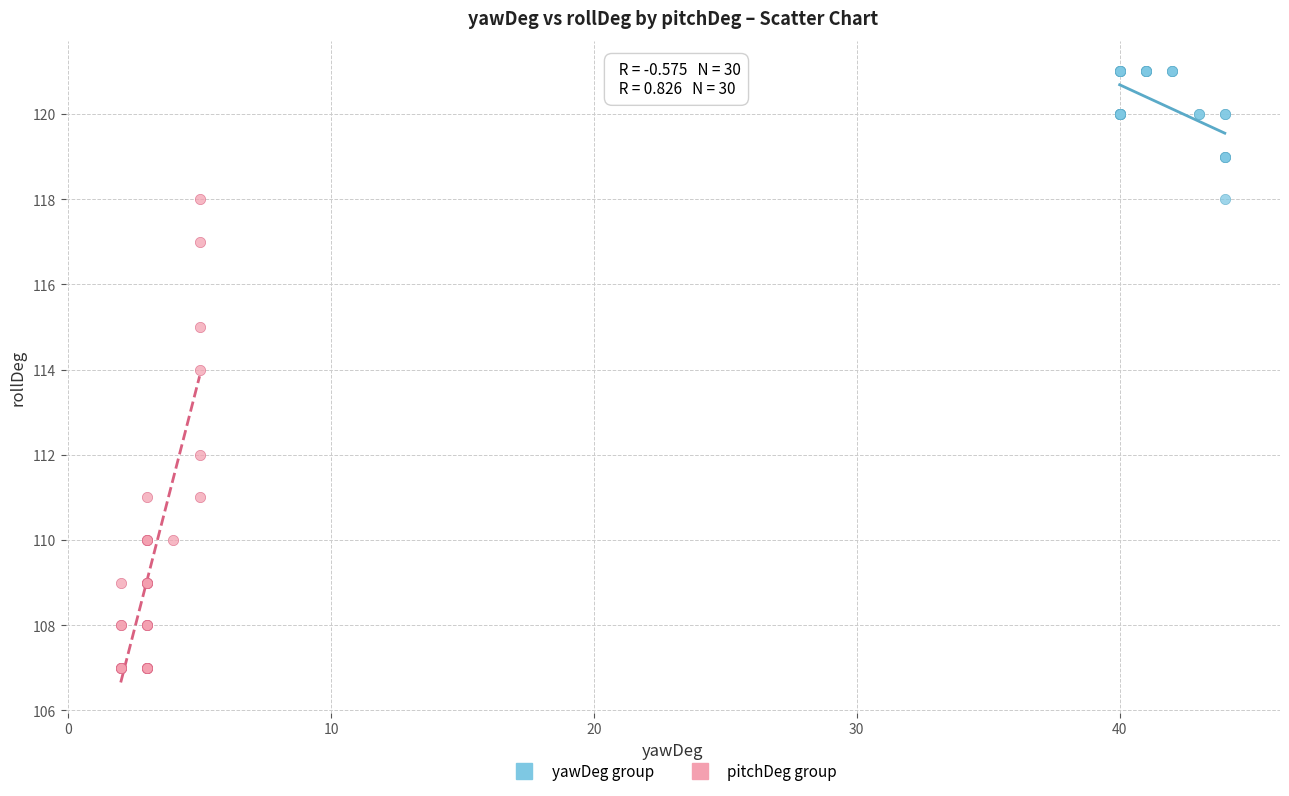

Which series contains the highest Y value?

yawDeg group